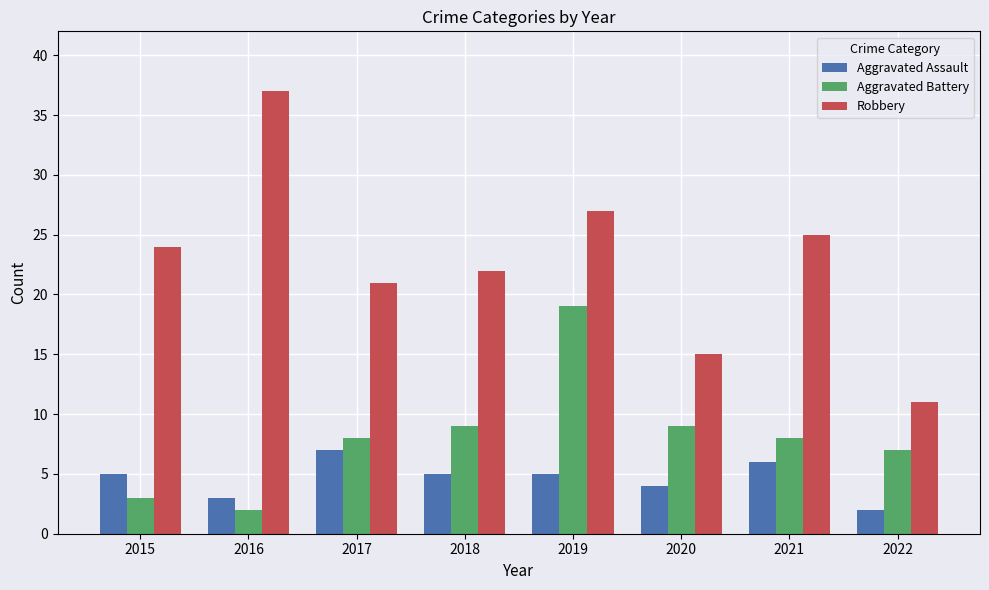

What is the maximum value shown in the chart?

37